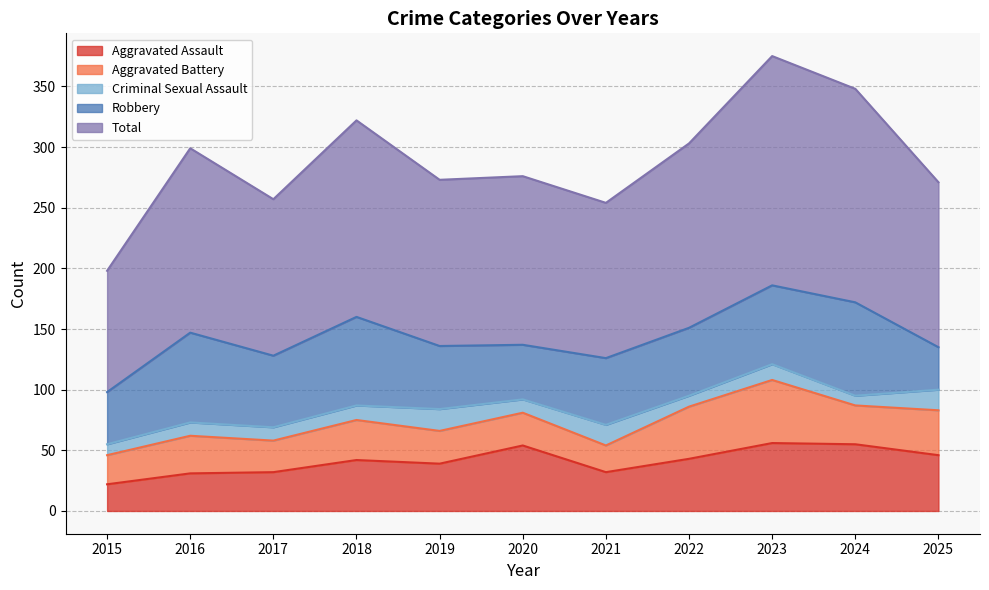

Which label corresponds to the smallest value in the chart?

2024